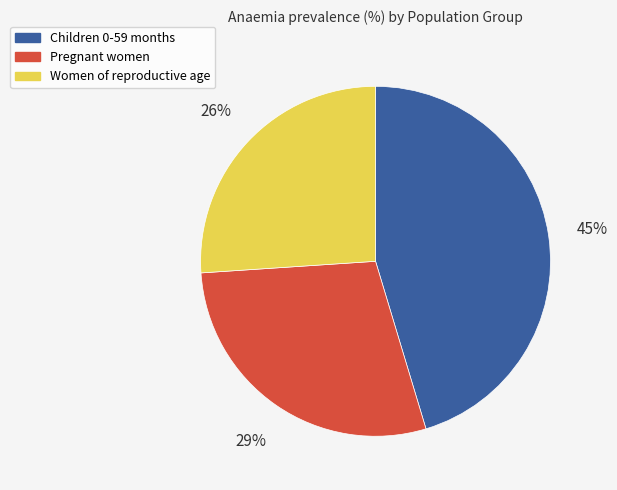

Which slice is the largest?

Children 0-59 months